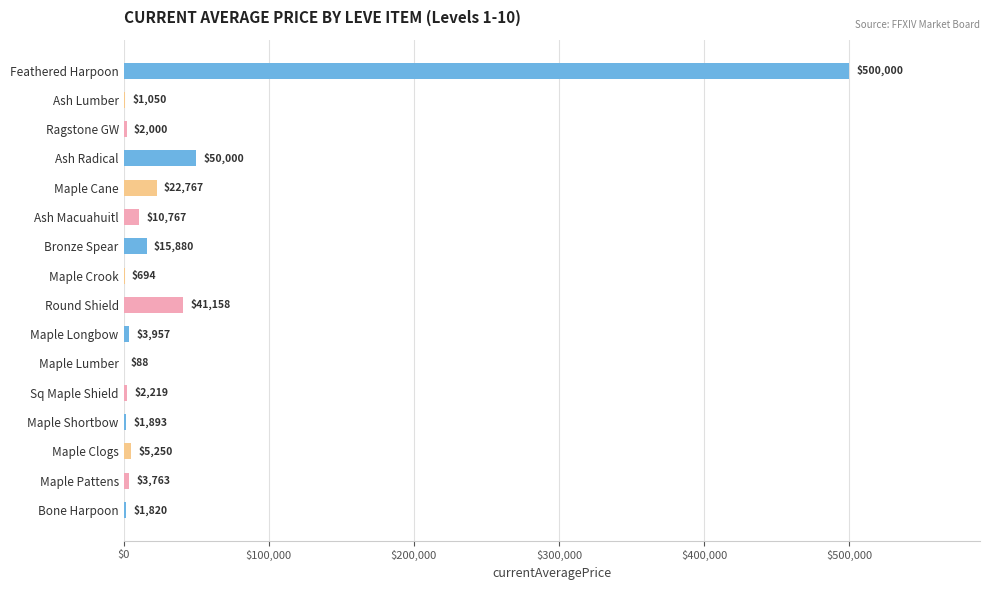

What is the approximate value at Maple Pattens, to the nearest 50?

3750